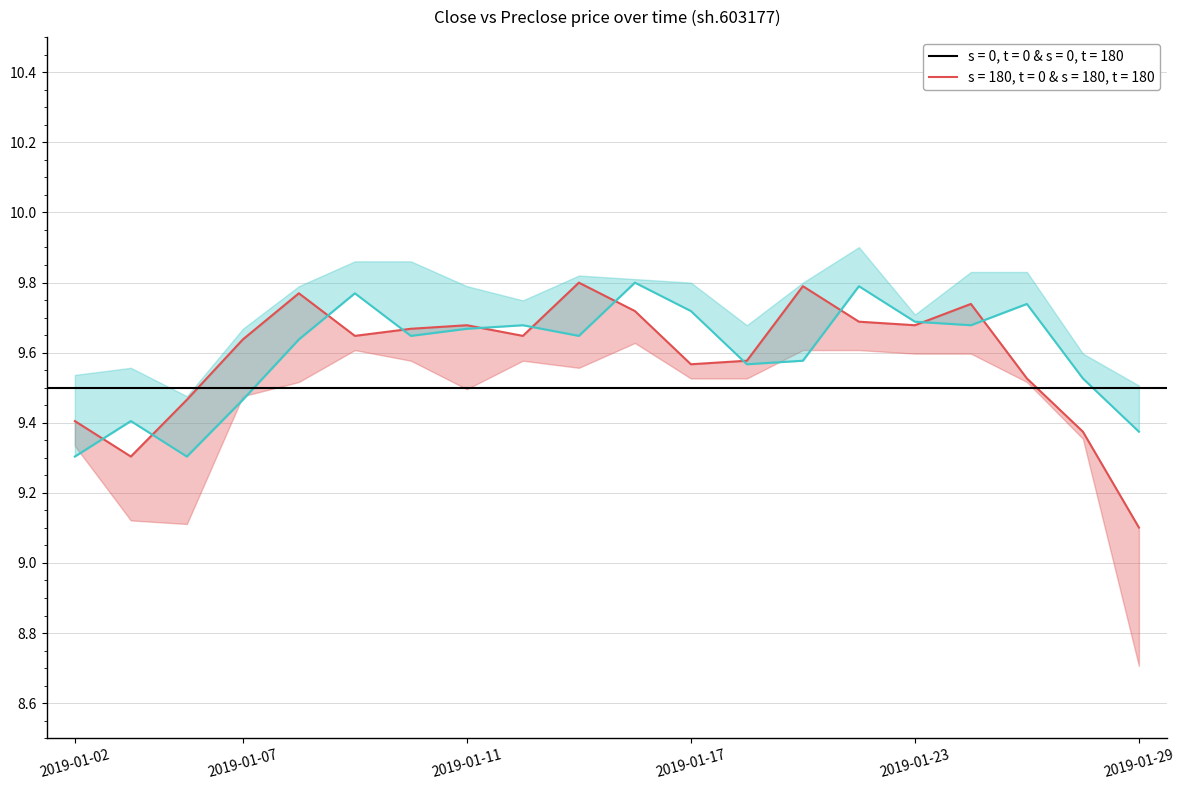

Reading left to right, extract all data points from this chart.

close & preclose (s=0): 9.4	9.3	9.5	9.6	9.8	9.6	9.7	9.7	9.6	9.8	9.7	9.6	9.6	9.8	9.7	9.7	9.7	9.5	9.4	9.1
preclose & open (s=180): 9.3	9.4	9.3	9.5	9.6	9.8	9.6	9.7	9.7	9.6	9.8	9.7	9.6	9.6	9.8	9.7	9.7	9.7	9.5	9.4